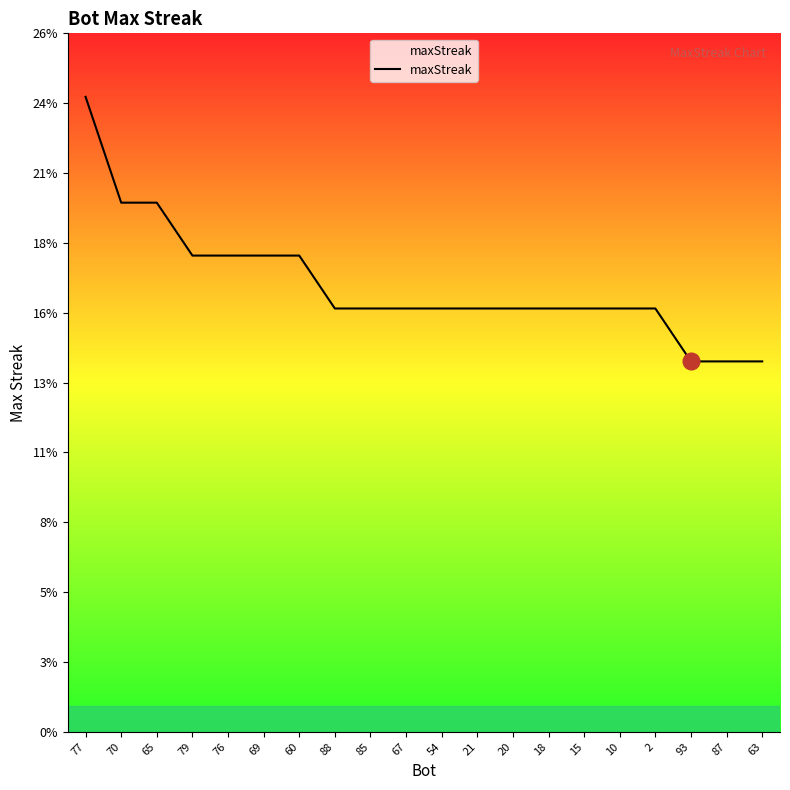

Is this an area chart (filled region under the line)?

Yes